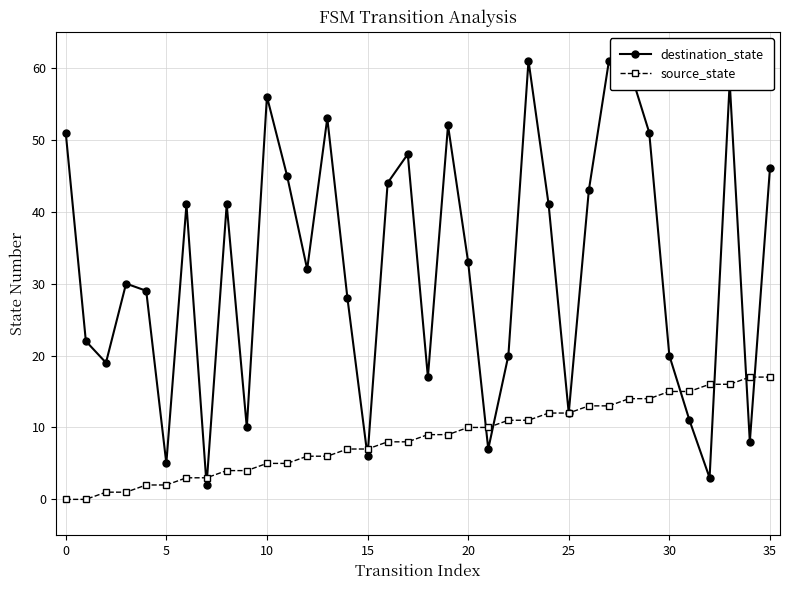

At how many categories does at least one series exceed 38?

17